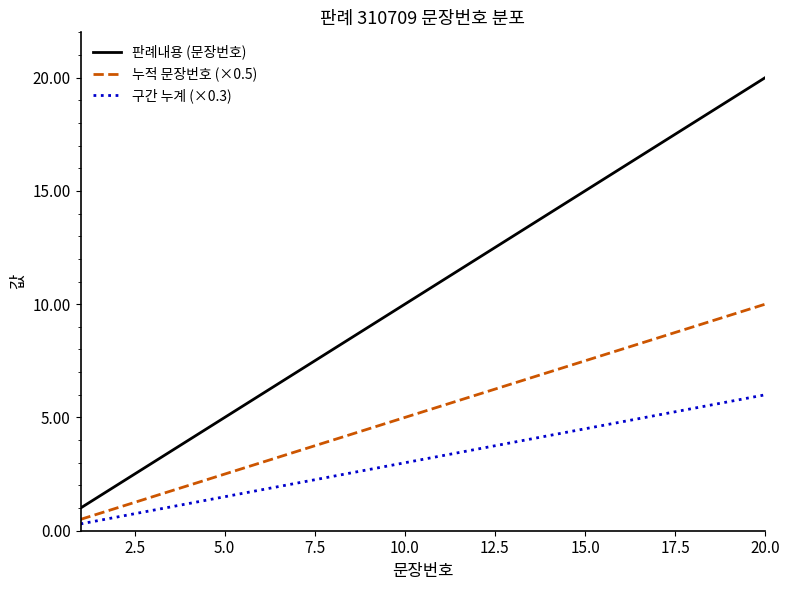

List the series in order of their overall mean, lowest first.

구간 누계 (×0.3), 누적 문장번호 (×0.5), 판례내용 (문장번호)